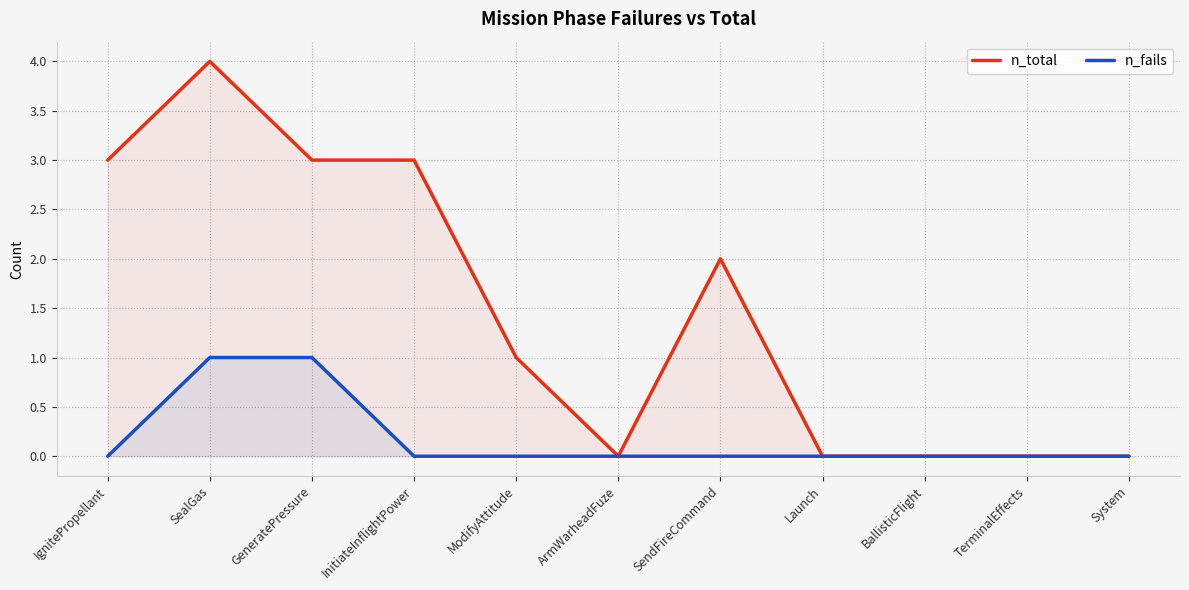

Reading left to right, extract all data points from this chart.

n_total: IgnitePropellant=3	SealGas=4	GeneratePressure=3	InitiateInflightPower=3	ModifyAttitude=1	ArmWarheadFuze=0	SendFireCommand=2	Launch=0	BallisticFlight=0	TerminalEffects=0	System=0
n_fails: IgnitePropellant=0	SealGas=1	GeneratePressure=1	InitiateInflightPower=0	ModifyAttitude=0	ArmWarheadFuze=0	SendFireCommand=0	Launch=0	BallisticFlight=0	TerminalEffects=0	System=0